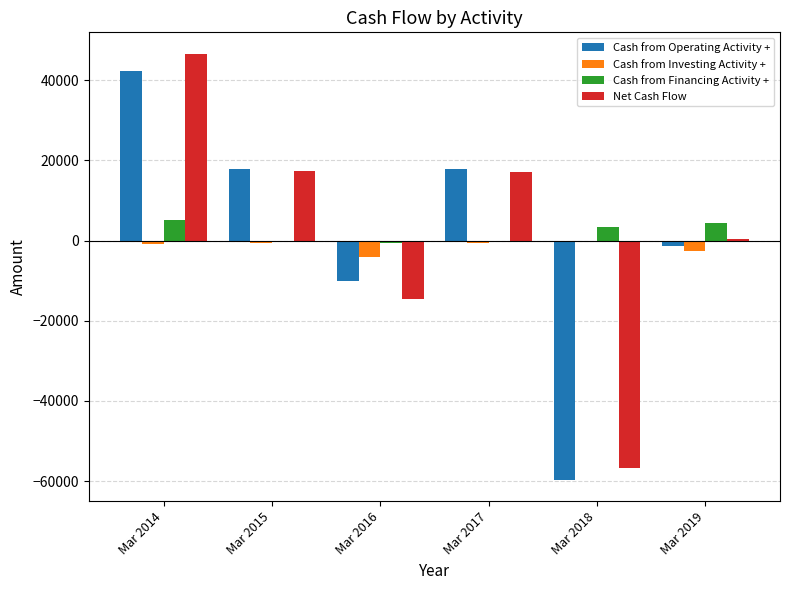

The value of Cash from Operating Activity + at Mar 2018 is -34249. True or false?

False